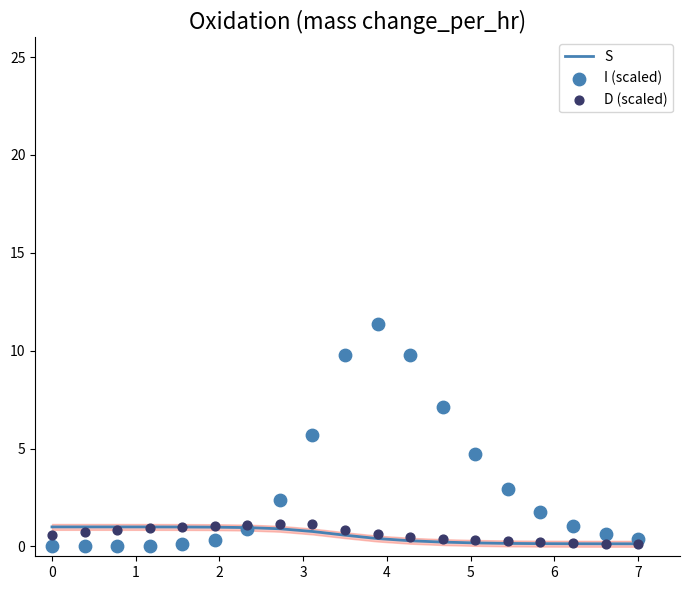

True or false: S has a value of 0.1 at 7.

True